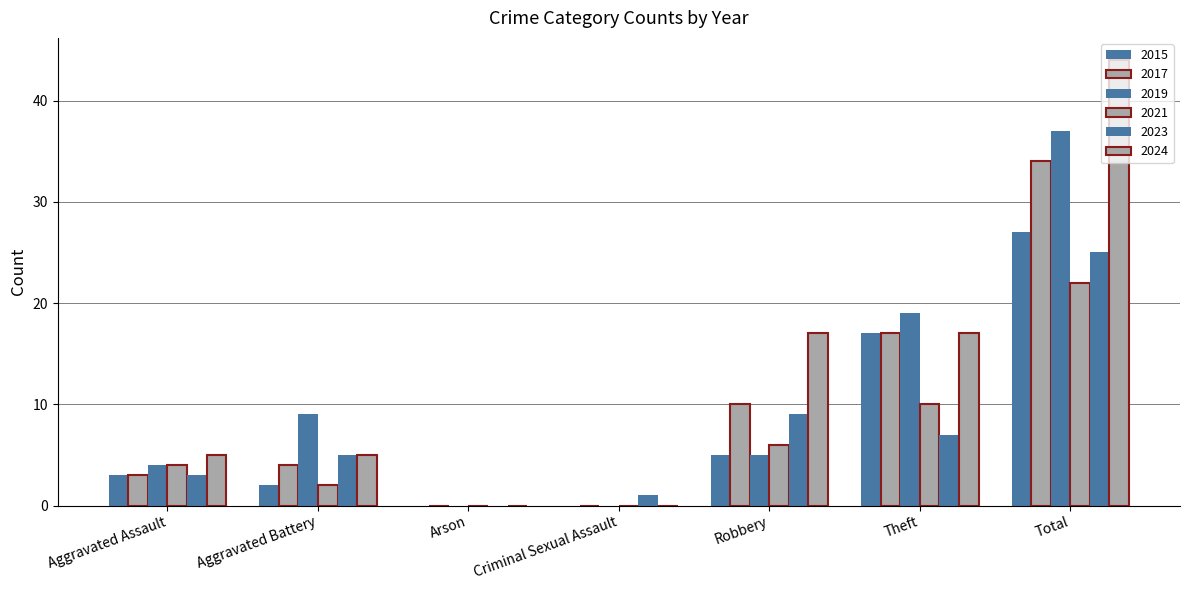

How many data points does each series have?

7